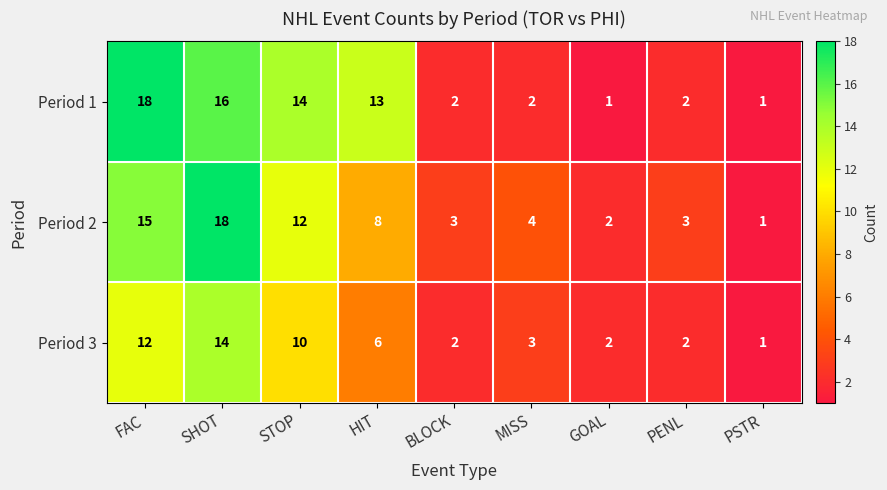

Count the number of categories in the chart.

9